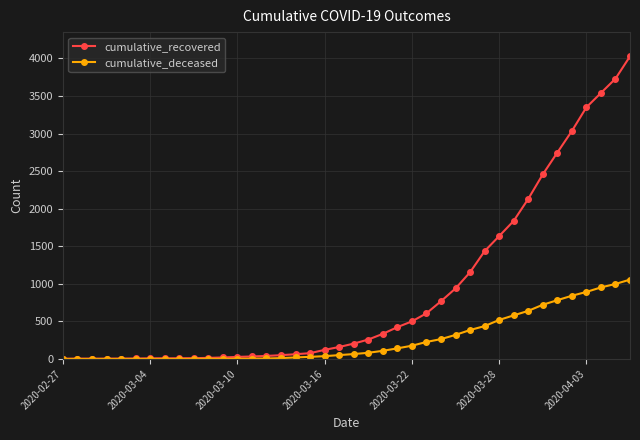

List the series in order of their overall mean, lowest first.

cumulative_deceased, cumulative_recovered